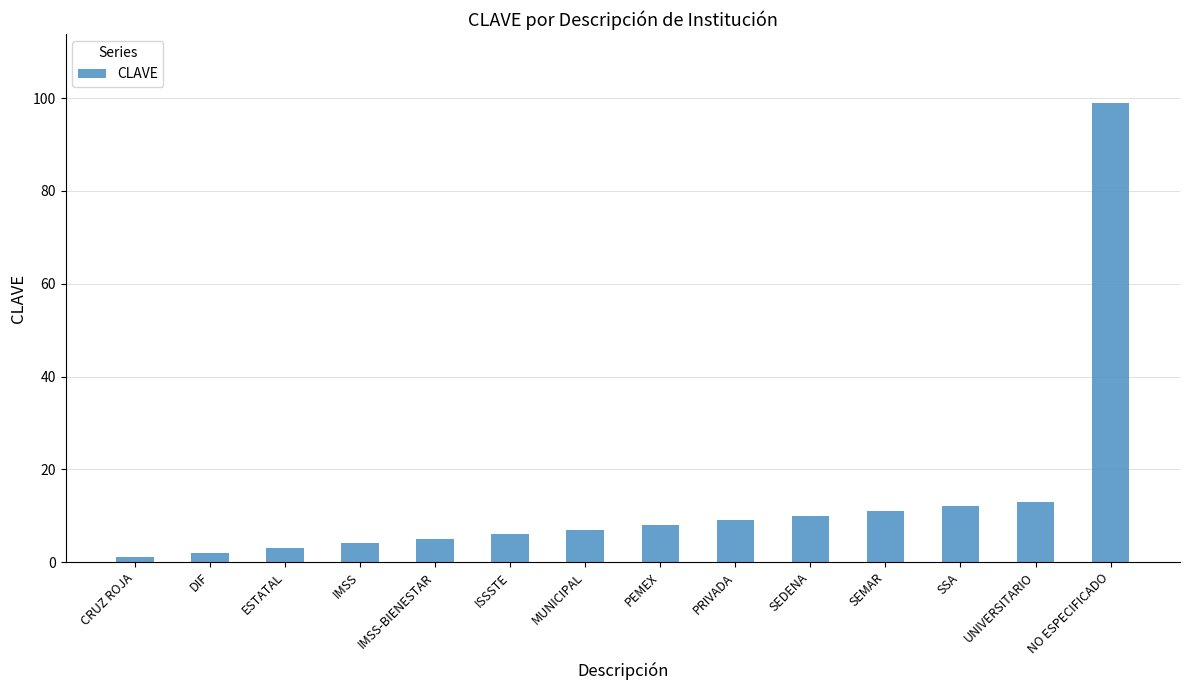

How many bars are there in total?

14